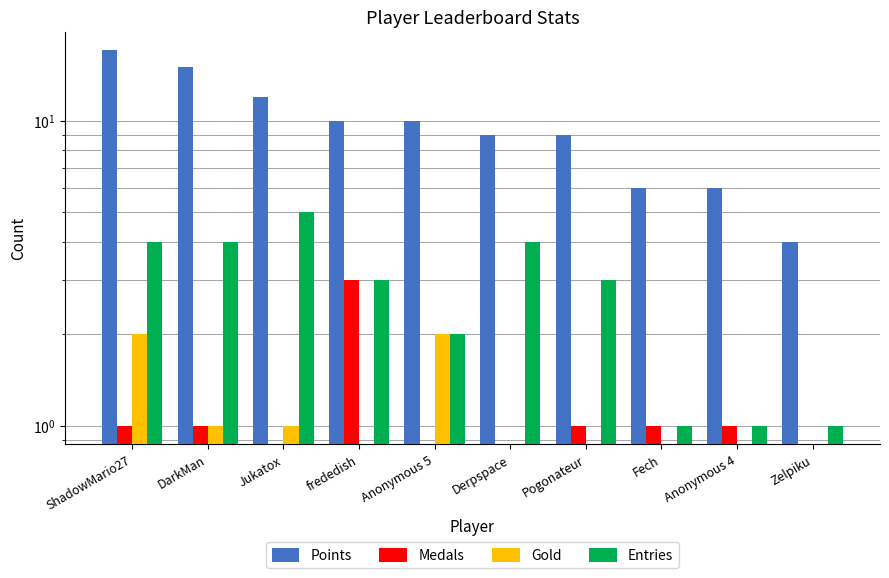

Count the Points values in the range 6 to 12.

7